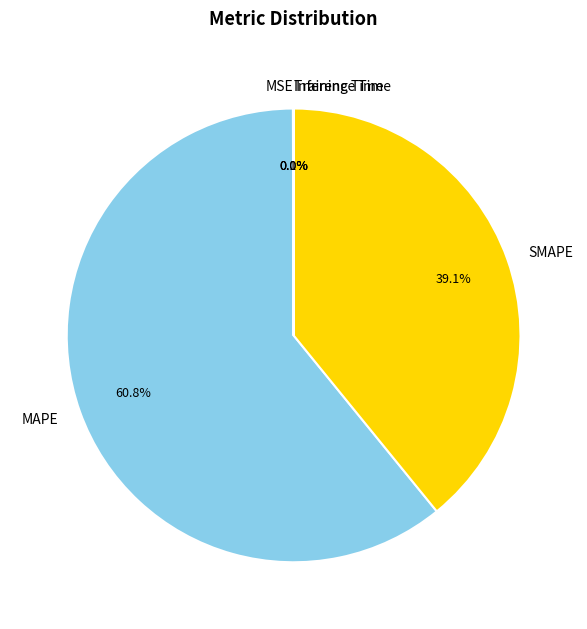

What is the largest slice in the pie chart?

MAPE